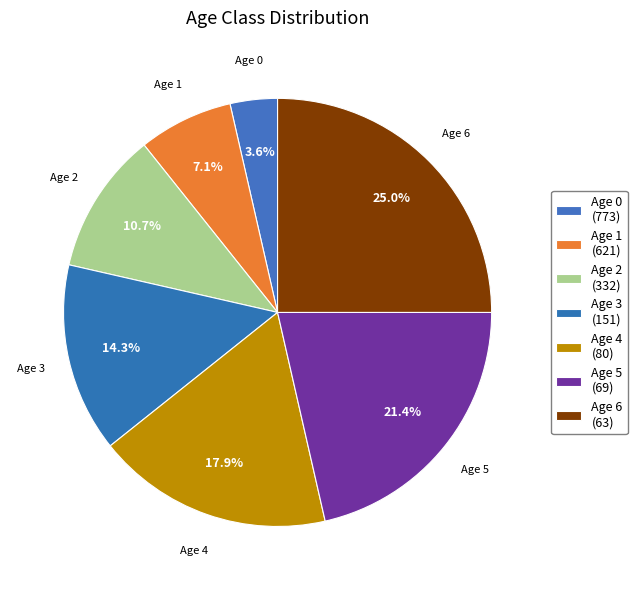

What is the ratio of the value at Age 3 to the value at Age 2?

1.3